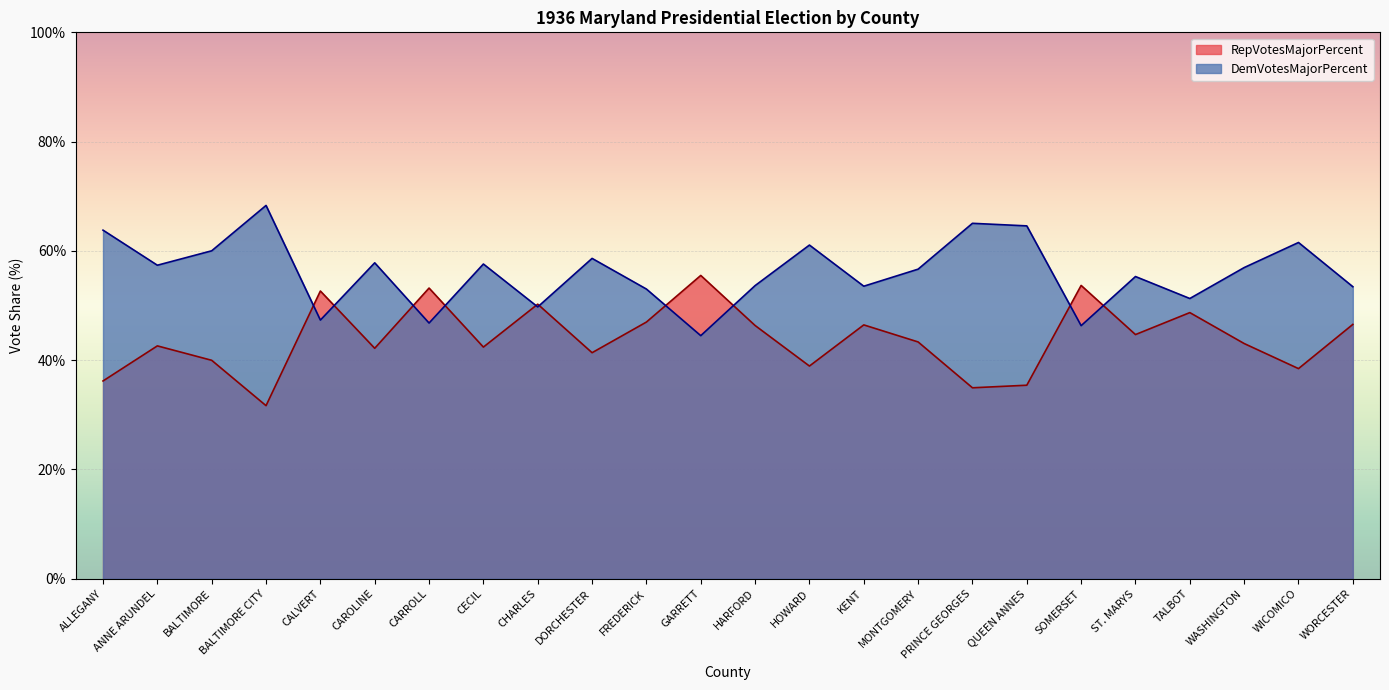

Between MONTGOMERY and QUEEN ANNES, which series saw the biggest shift?

RepVotesMajorPercent